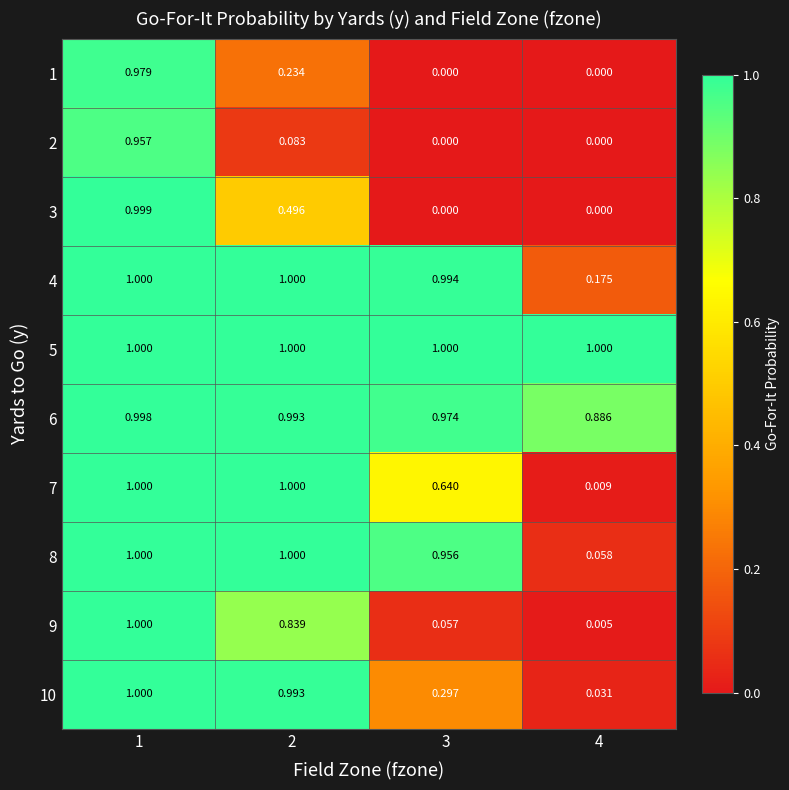

Between 2 and 4, which series saw the biggest shift?

7